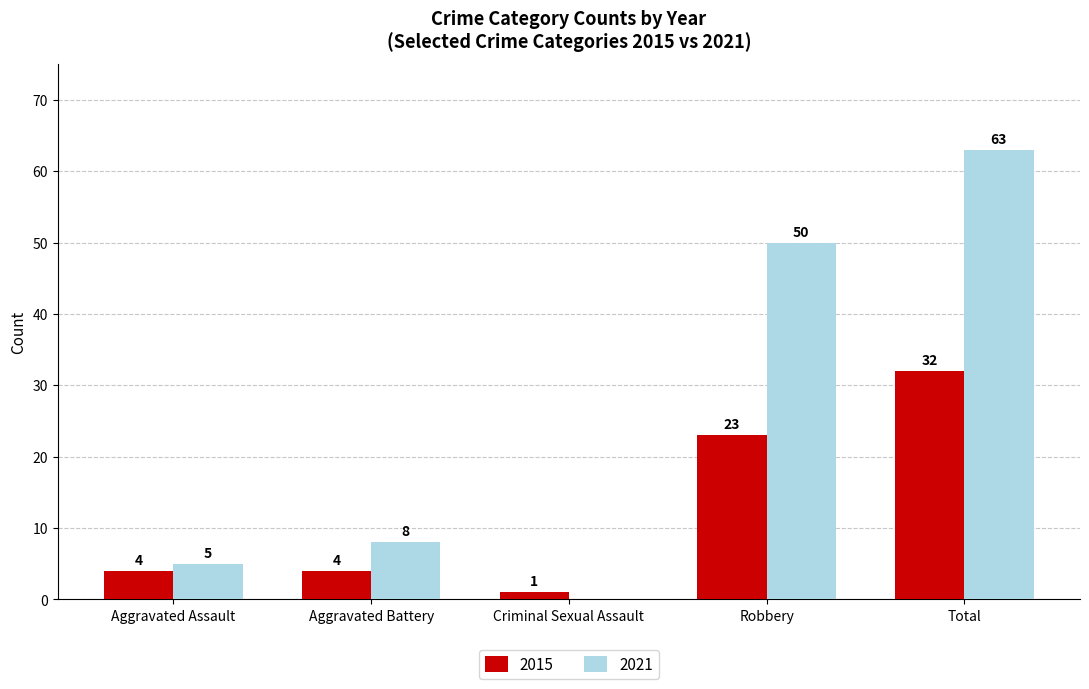

Is it true that 2021 equals -40 at Criminal Sexual Assault?

False